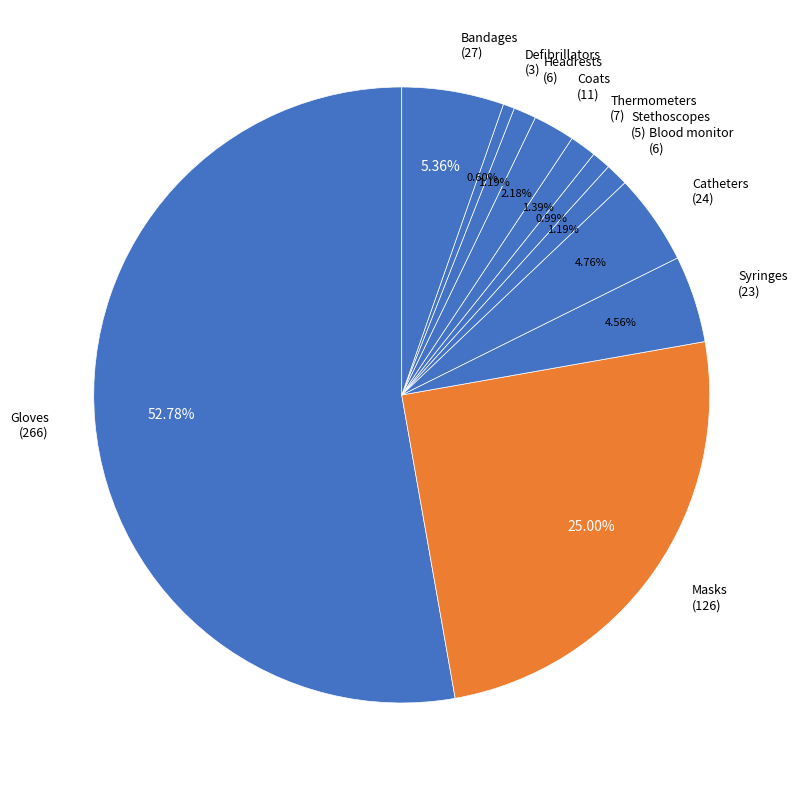

To the nearest percent, what is the difference between the largest and smallest slice percentages?

52%